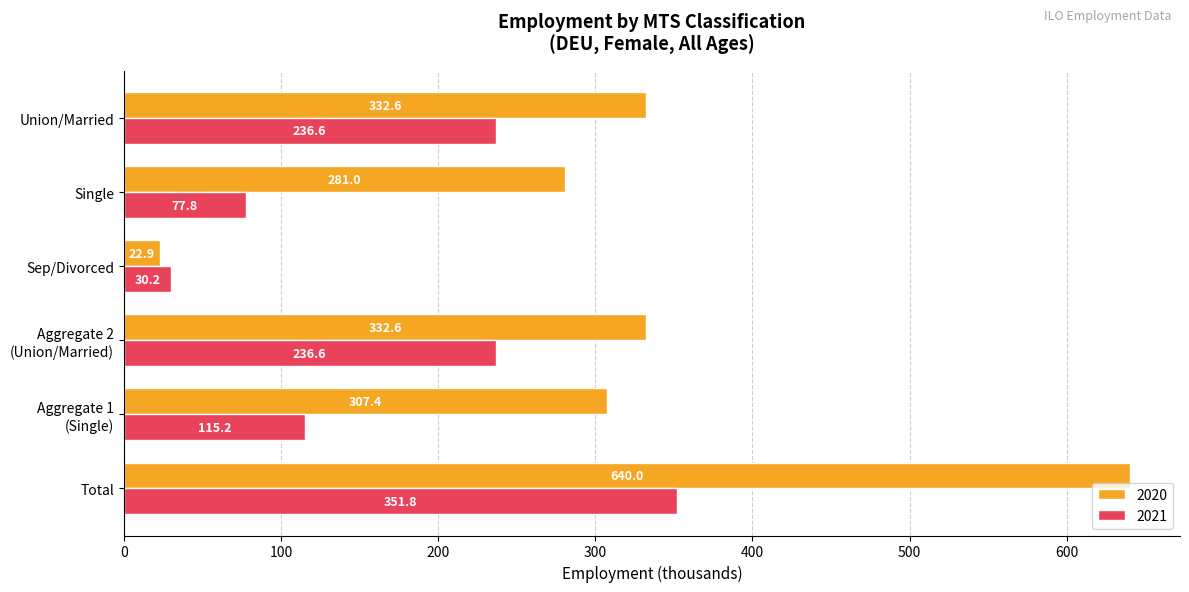

What is the average value of the 2021 series?

174.7